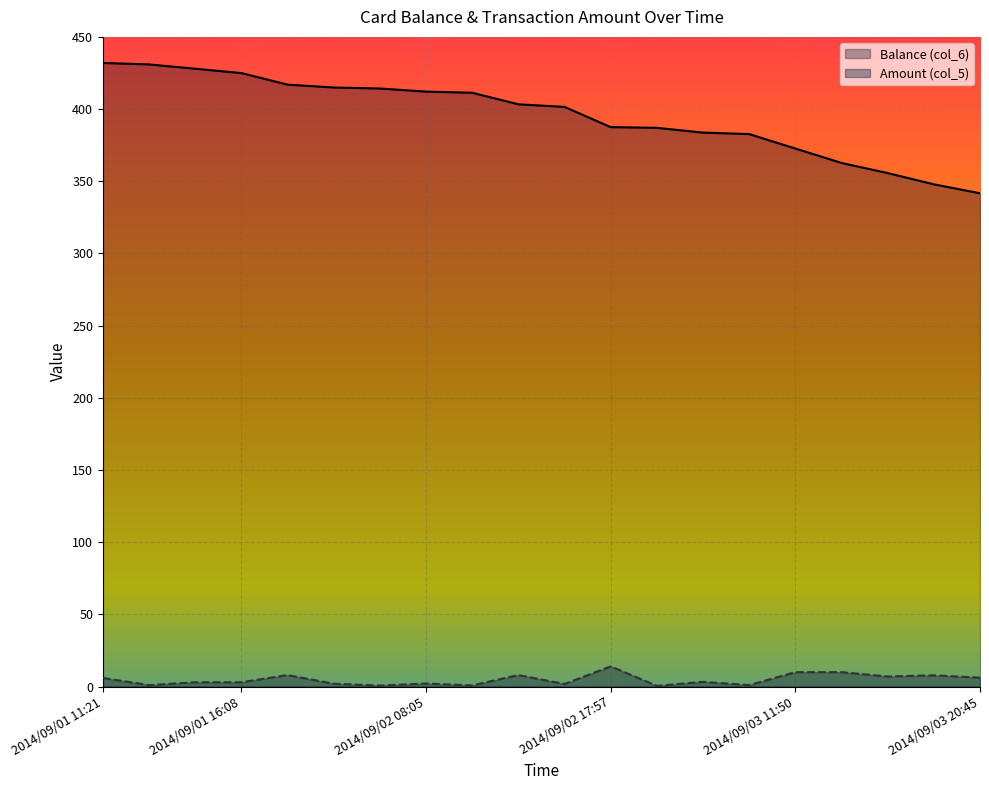

Rank the series by their average value, from lowest to highest.

Amount (col_5), Balance (col_6)